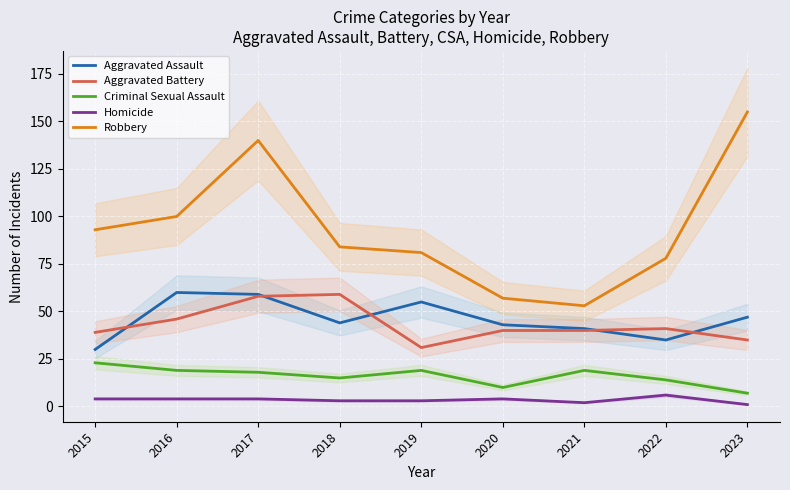

Reading left to right, what are all the values shown in this chart?

Aggravated Assault: 30	60	59	44	55	43	41	35	47
Aggravated Battery: 39	46	58	59	31	40	40	41	35
Criminal Sexual Assault: 23	19	18	15	19	10	19	14	7
Homicide: 4	4	4	3	3	4	2	6	1
Robbery: 93	100	140	84	81	57	53	78	155